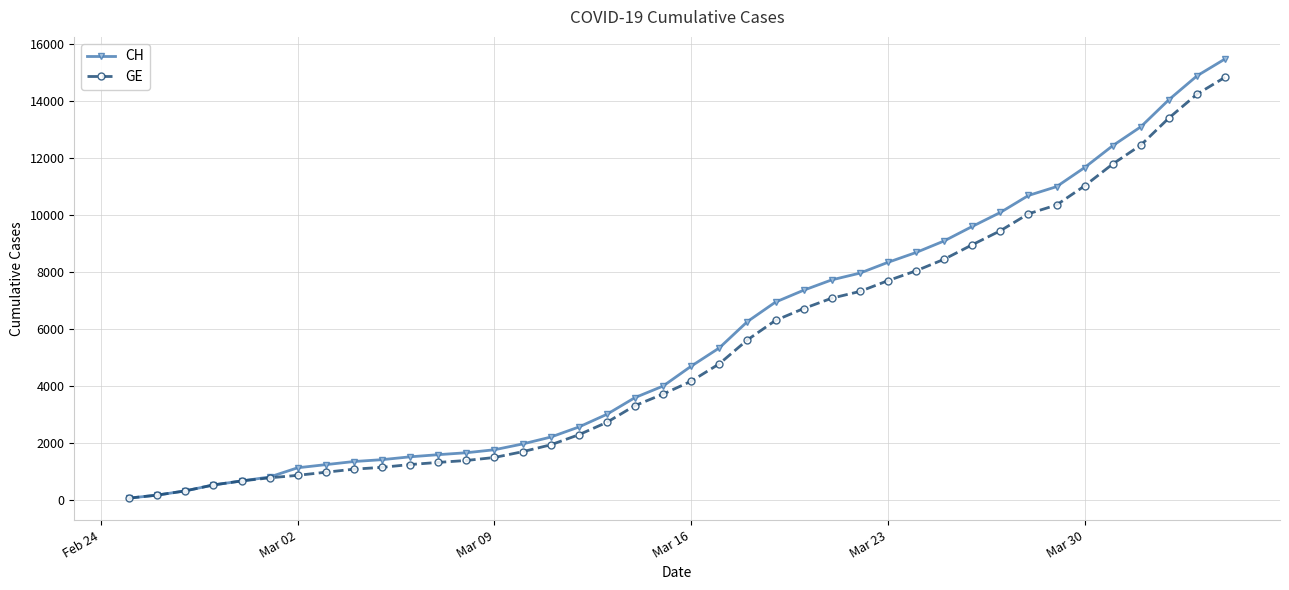

Which series has the widest spread of values?

CH